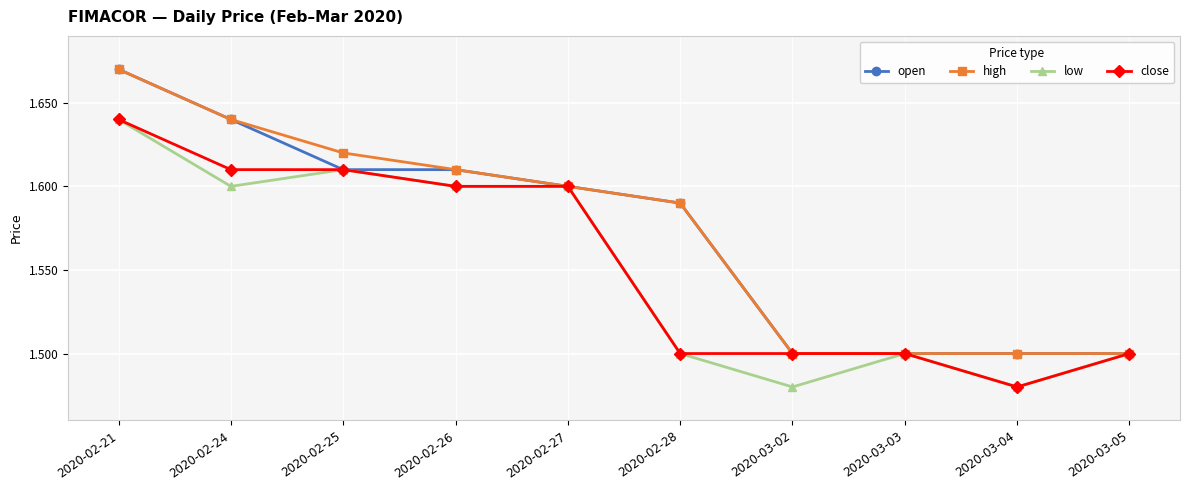

Is it true that open equals 0.6 at 2020-03-03?

False